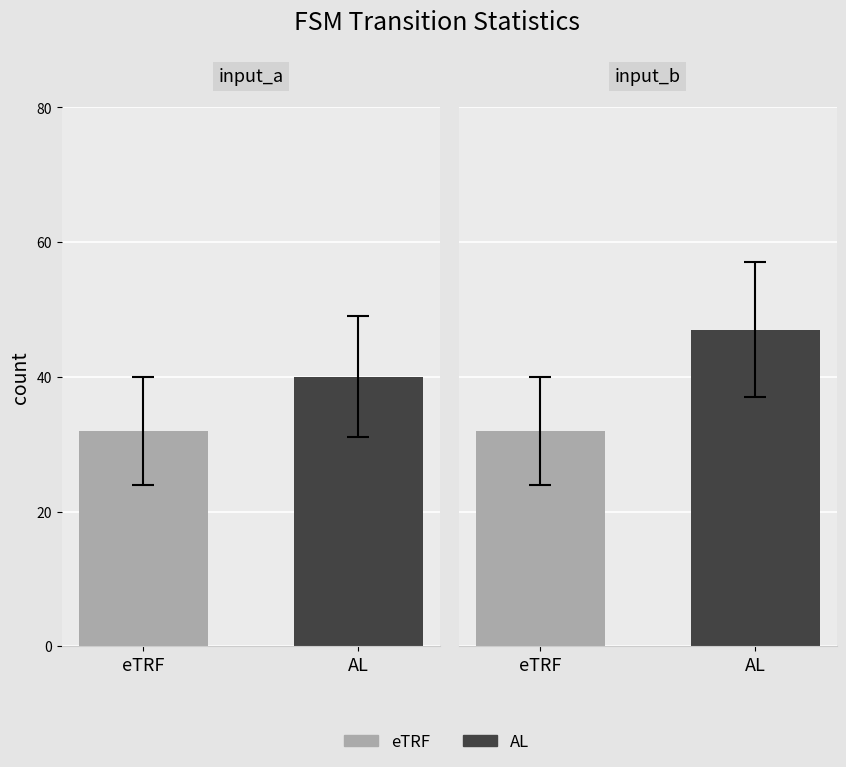

Is it true that output_symbol equals 110 at input_b?

False